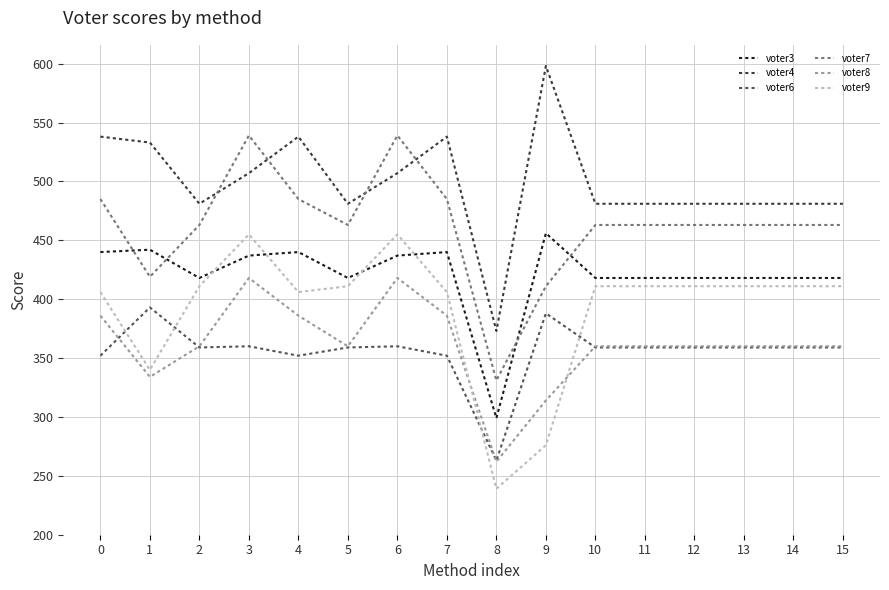

Where is the first local minimum for voter7?

1